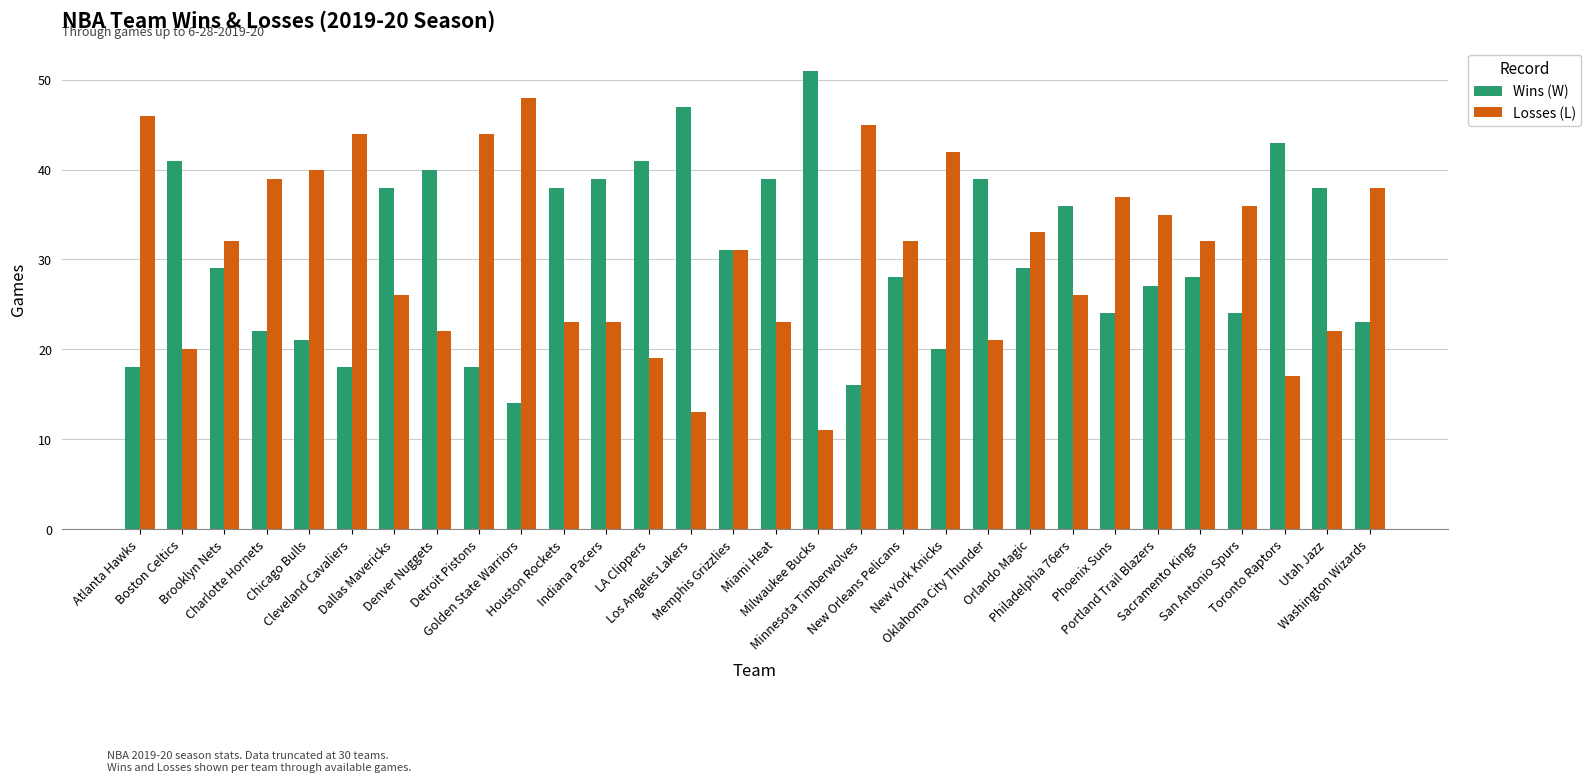

Reading left to right, list all the values displayed in this chart.

Wins (W): Atlanta Hawks=18	Boston Celtics=41	Brooklyn Nets=29	Charlotte Hornets=22	Chicago Bulls=21	Cleveland Cavaliers=18	Dallas Mavericks=38	Denver Nuggets=40	Detroit Pistons=18	Golden State Warriors=14	Houston Rockets=38	Indiana Pacers=39	LA Clippers=41	Los Angeles Lakers=47	Memphis Grizzlies=31	Miami Heat=39	Milwaukee Bucks=51	Minnesota Timberwolves=16	New Orleans Pelicans=28	New York Knicks=20	Oklahoma City Thunder=39	Orlando Magic=29	Philadelphia 76ers=36	Phoenix Suns=24	Portland Trail Blazers=27	Sacramento Kings=28	San Antonio Spurs=24	Toronto Raptors=43	Utah Jazz=38	Washington Wizards=23
Losses (L): Atlanta Hawks=46	Boston Celtics=20	Brooklyn Nets=32	Charlotte Hornets=39	Chicago Bulls=40	Cleveland Cavaliers=44	Dallas Mavericks=26	Denver Nuggets=22	Detroit Pistons=44	Golden State Warriors=48	Houston Rockets=23	Indiana Pacers=23	LA Clippers=19	Los Angeles Lakers=13	Memphis Grizzlies=31	Miami Heat=23	Milwaukee Bucks=11	Minnesota Timberwolves=45	New Orleans Pelicans=32	New York Knicks=42	Oklahoma City Thunder=21	Orlando Magic=33	Philadelphia 76ers=26	Phoenix Suns=37	Portland Trail Blazers=35	Sacramento Kings=32	San Antonio Spurs=36	Toronto Raptors=17	Utah Jazz=22	Washington Wizards=38